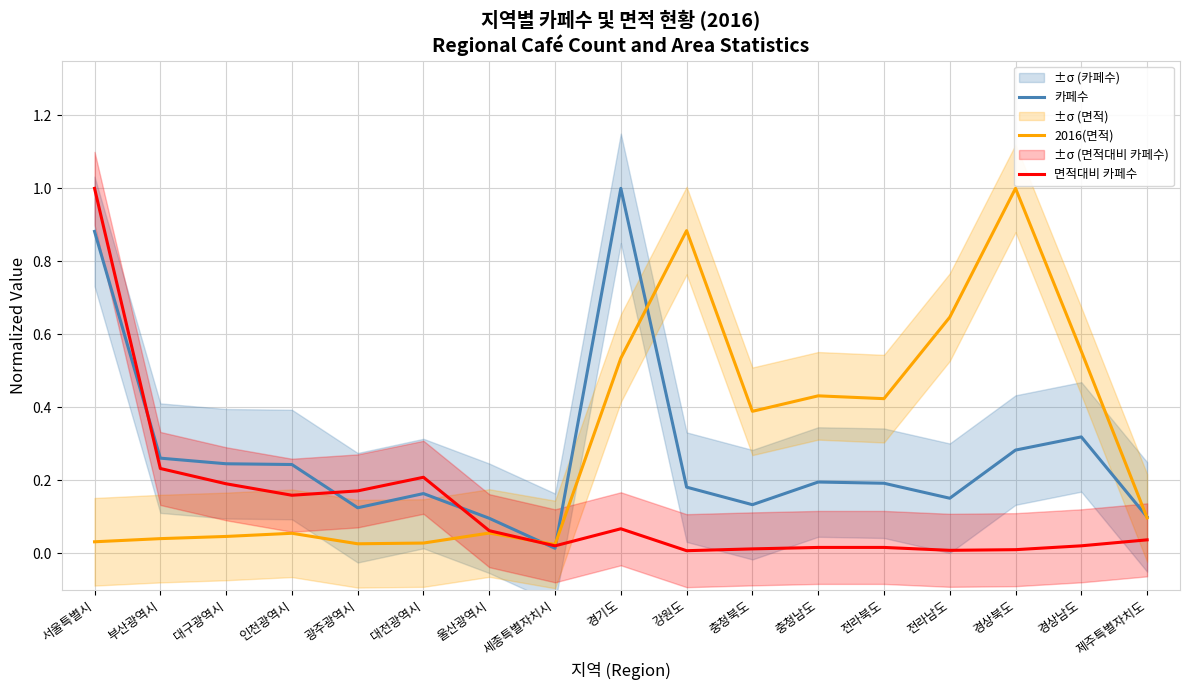

The value of 면적대비 카페수 at 제주특별자치도 is 0.0. True or false?

True